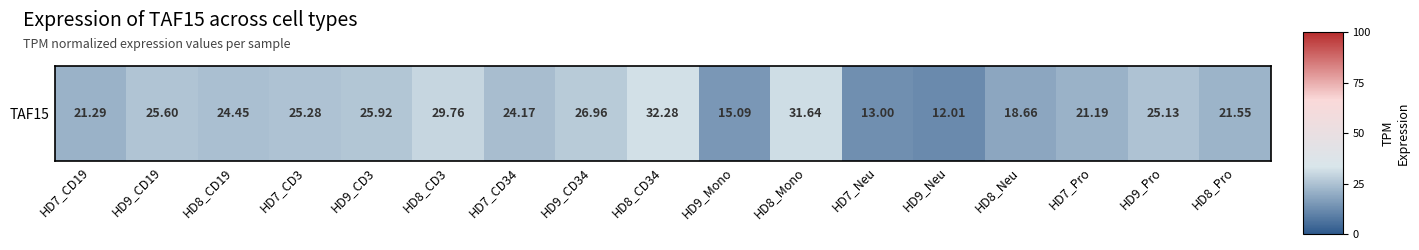

Reading left to right, list all the values displayed in this chart.

21.3	25.6	24.4	25.3	25.9	29.8	24.2	27.0	32.3	15.1	31.6	13.0	12.0	18.7	21.2	25.1	21.6